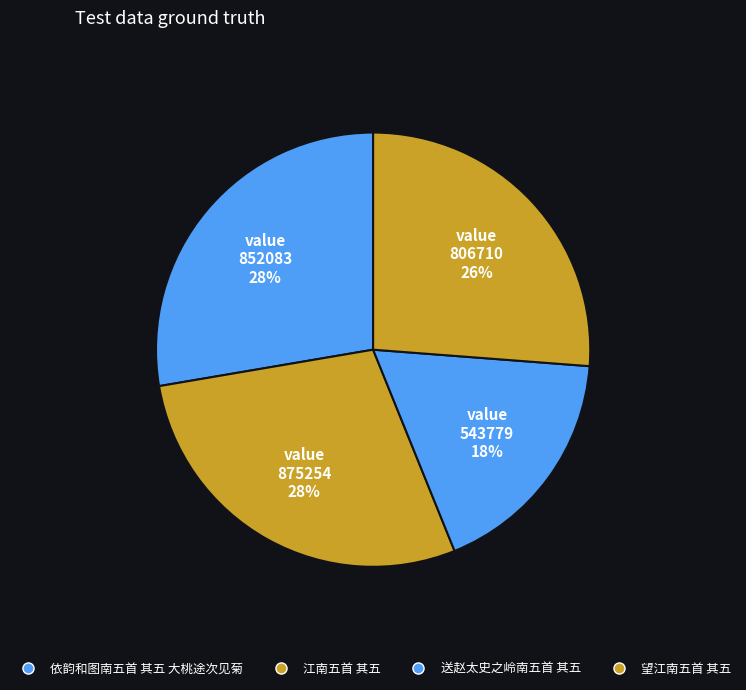

Which category has the biggest portion of the pie?

江南五首 其五